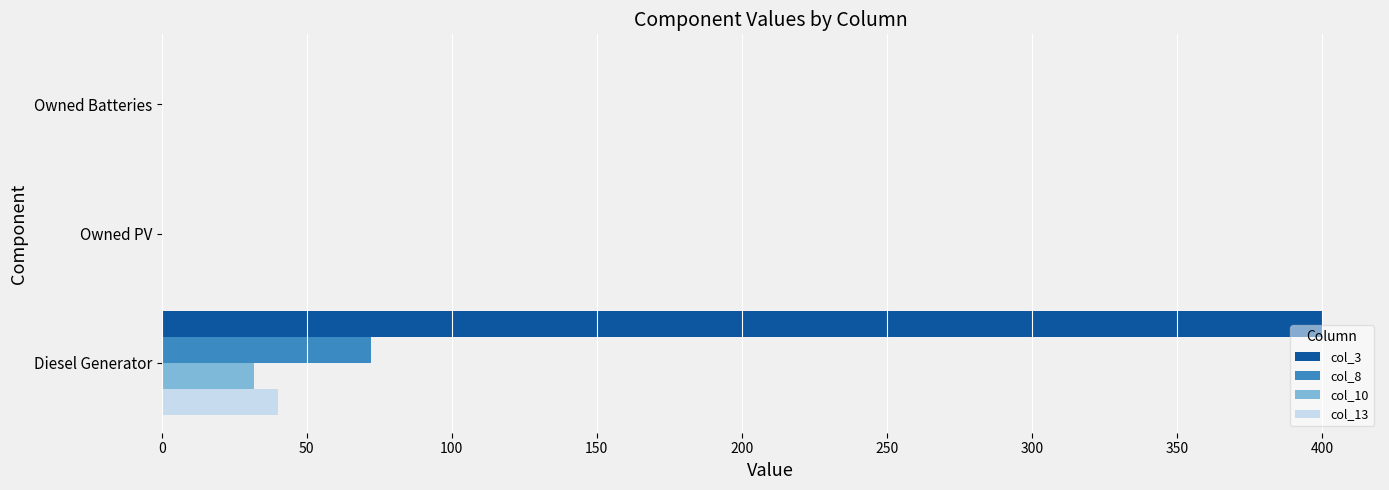

At which category is the sum across all series the highest?

Diesel Generator